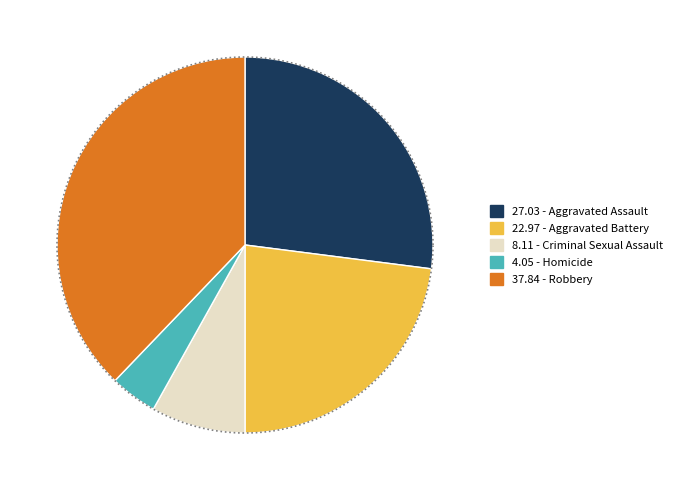

To the nearest percent, what is the difference between the largest and smallest slice percentages?

34%